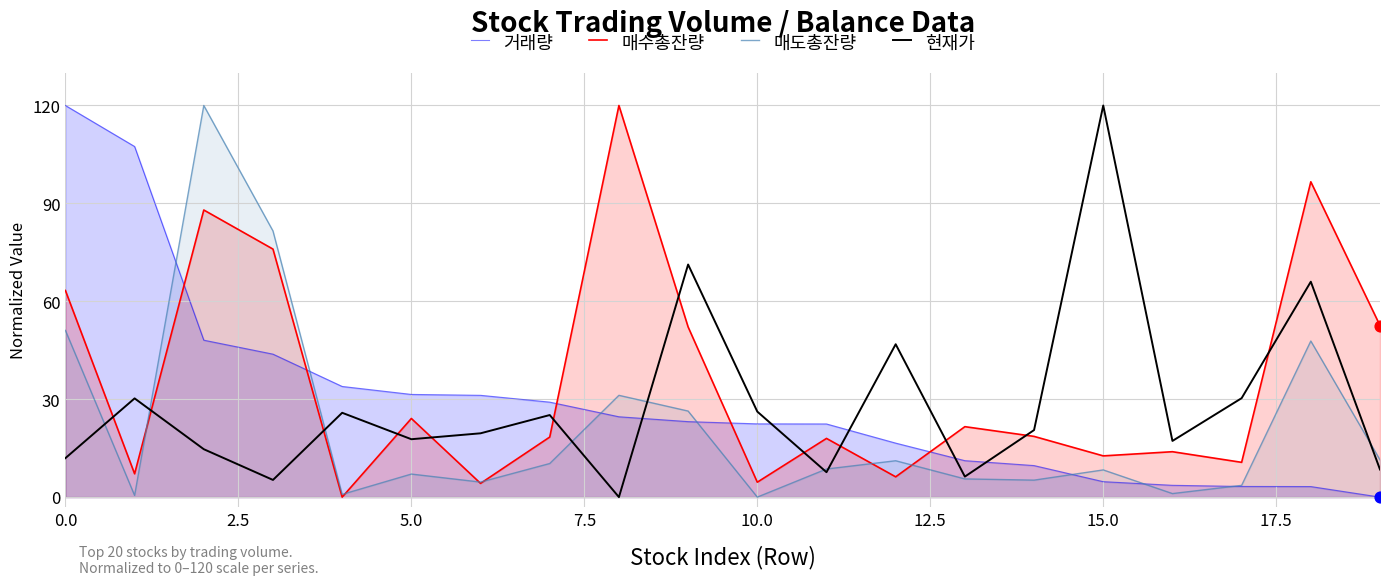

Which series contains the highest Y value?

거래량